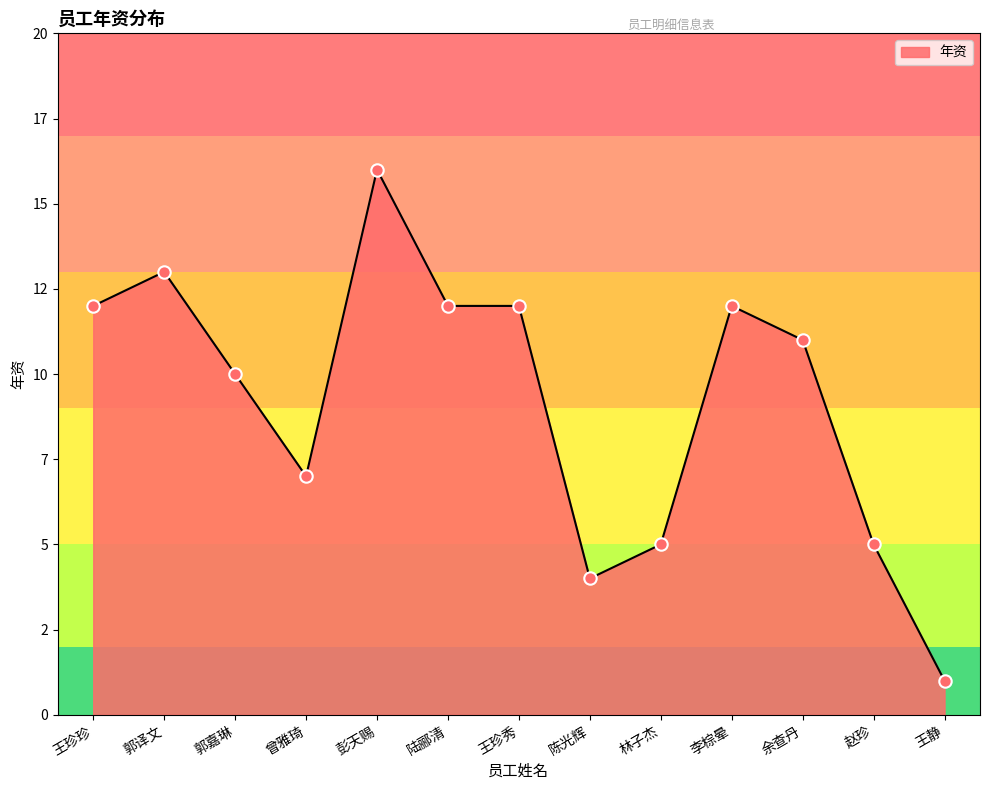

Is this an area chart (filled region under the line)?

Yes